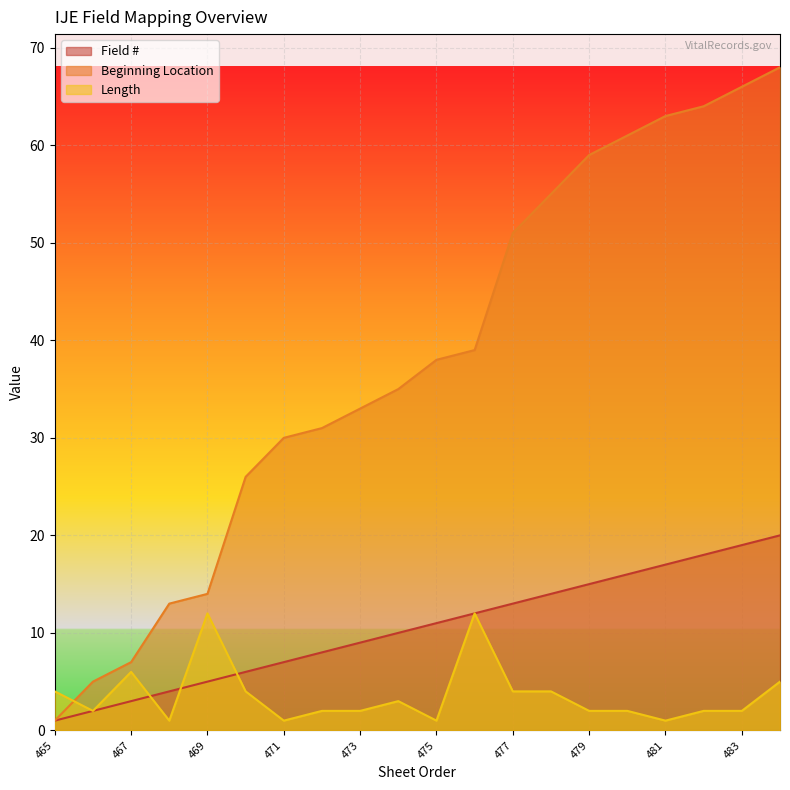

Reading left to right, extract all data points from this chart.

Field #: 465=1	466=2	467=3	468=4	469=5	470=6	471=7	472=8	473=9	474=10	475=11	476=12	477=13	478=14	479=15	480=16	481=17	482=18	483=19	484=20
Beginning Location: 465=1	466=5	467=7	468=13	469=14	470=26	471=30	472=31	473=33	474=35	475=38	476=39	477=51	478=55	479=59	480=61	481=63	482=64	483=66	484=68
Length: 465=4	466=2	467=6	468=1	469=12	470=4	471=1	472=2	473=2	474=3	475=1	476=12	477=4	478=4	479=2	480=2	481=1	482=2	483=2	484=5